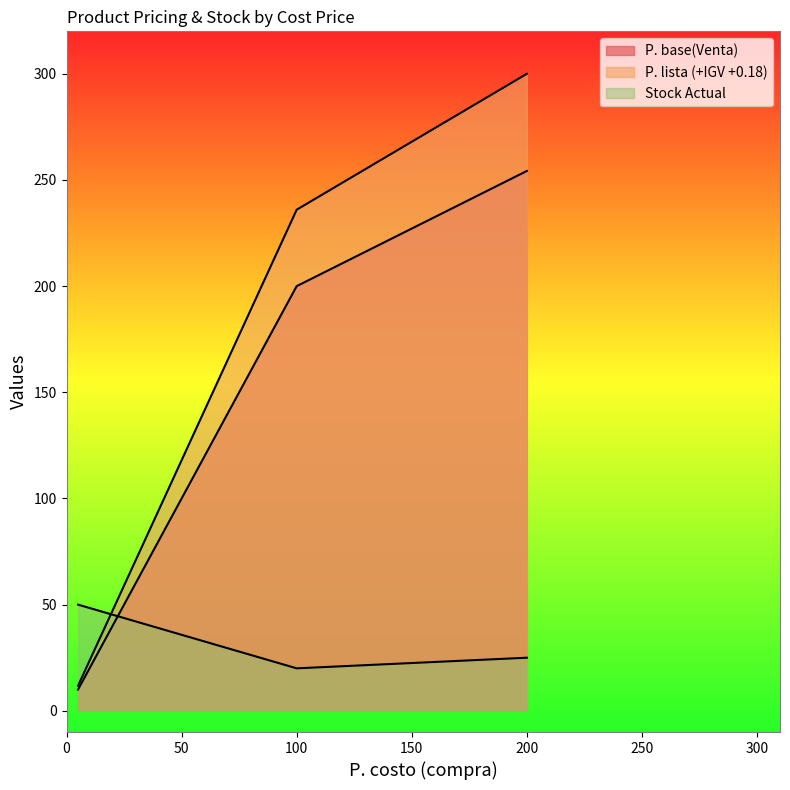

Count the Stock Actual values in the range 20 to 50.

3